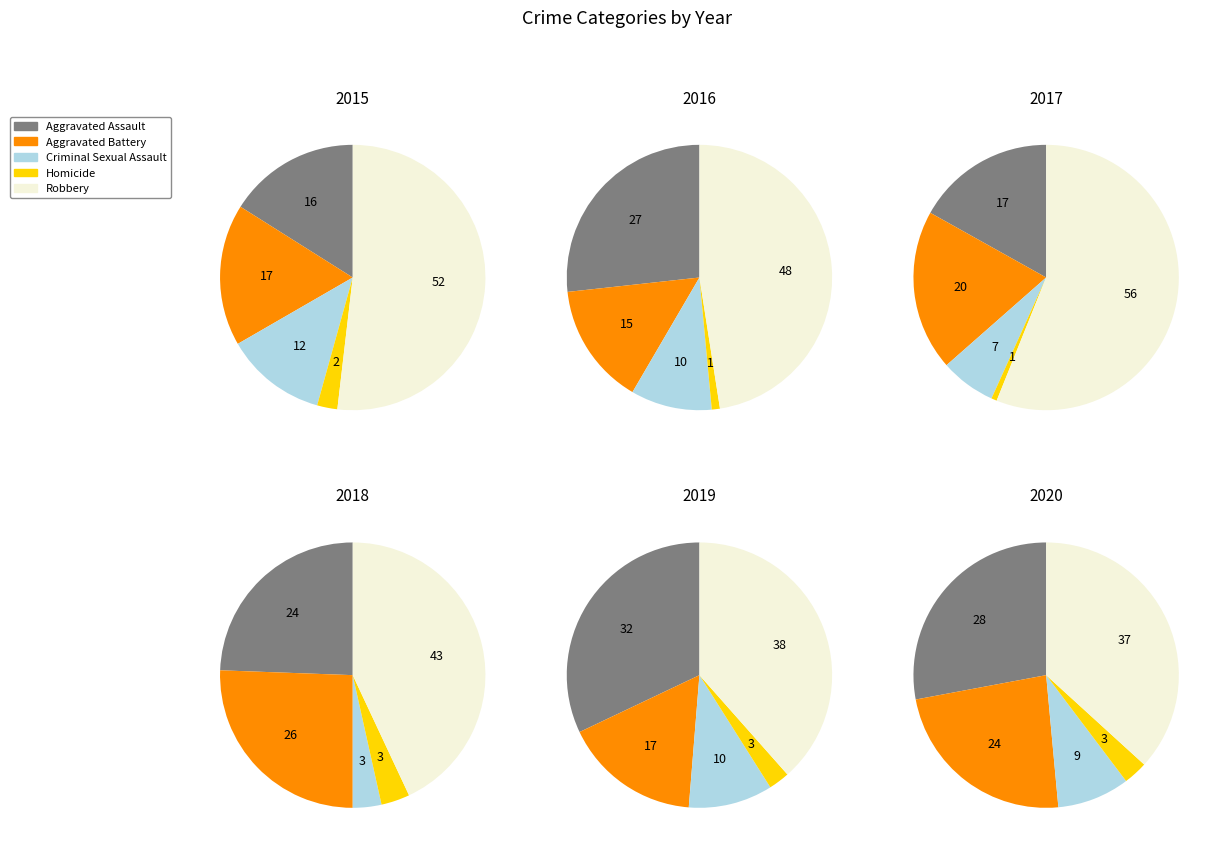

Which slice is the largest?

2017